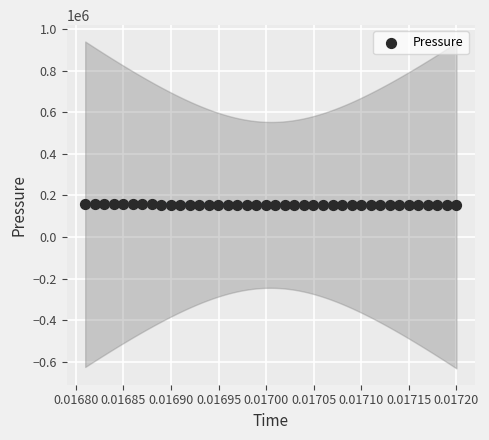

What is the range of Y values (max minus min)?

6056.1